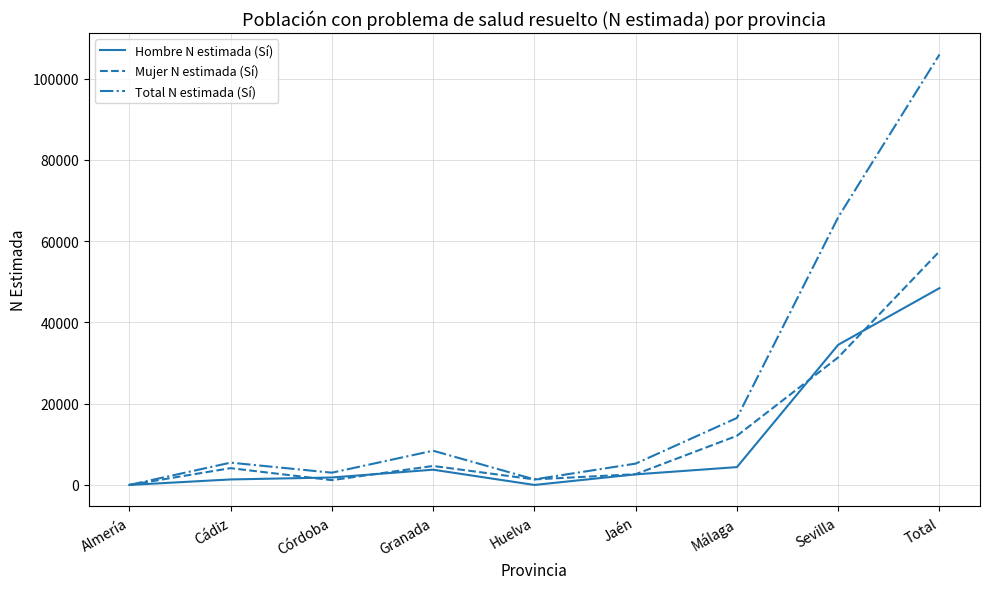

Which category has the highest value in the Total N estimada (Sí) series?

Total